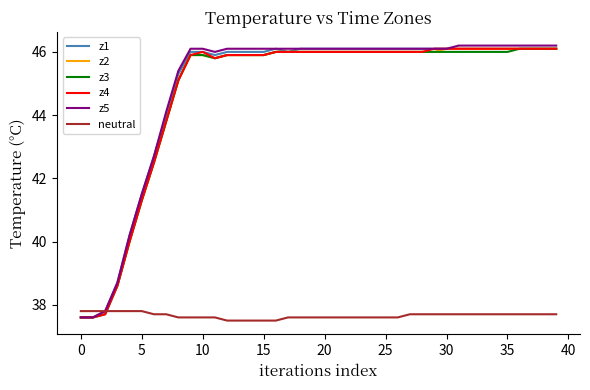

What is the highest value of the z3 series?

46.1